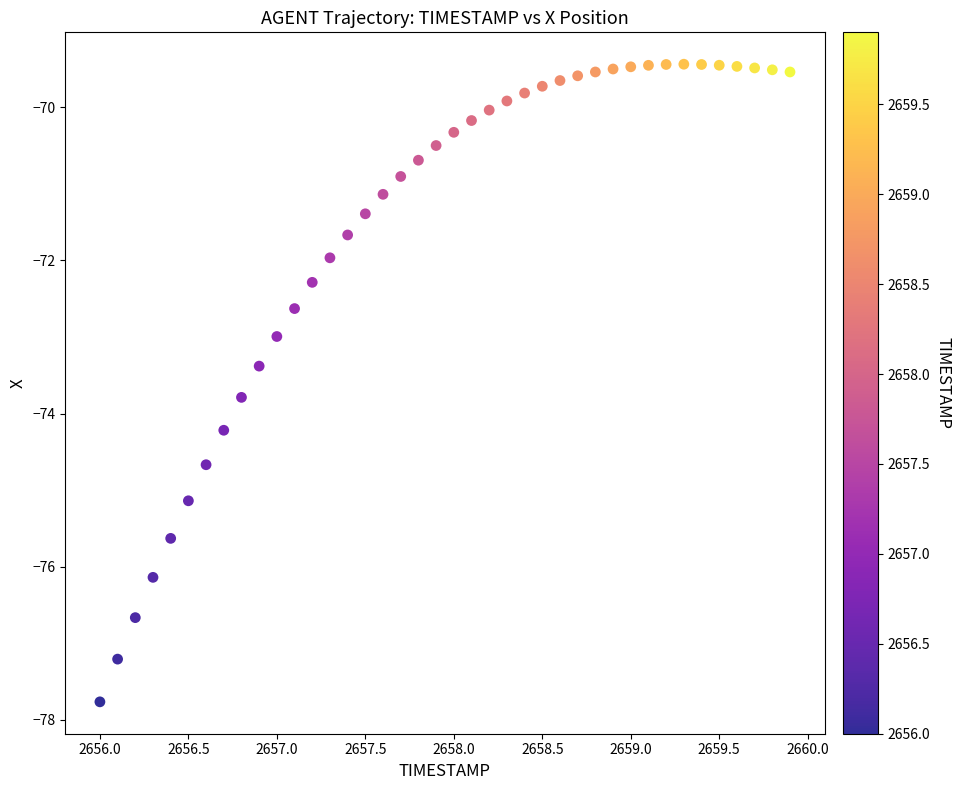

What is the range of X values (max minus min)?

3.9